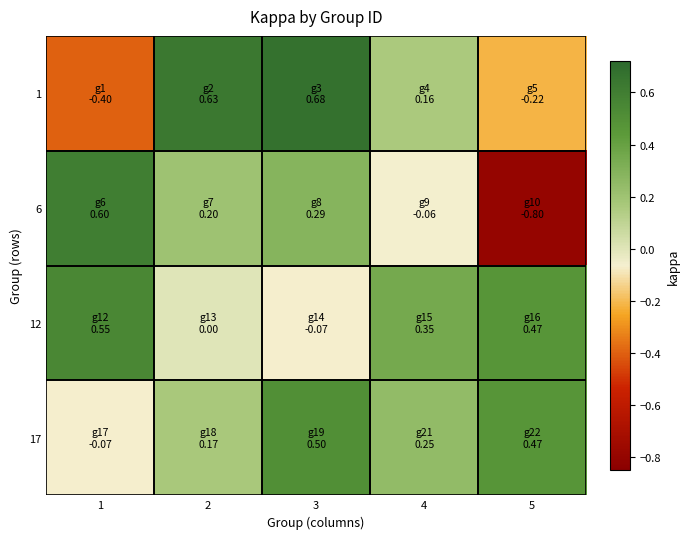

Reading right to left, transcribe all the data shown in this chart.

1: 5=-0.2	4=0.2	3=0.7	2=0.6	1=-0.4
6: 5=-0.8	4=-0.1	3=0.3	2=0.2	1=0.6
12: 5=0.5	4=0.3	3=-0.1	2=0.0	1=0.5
17: 5=0.5	4=0.2	3=0.5	2=0.2	1=-0.1